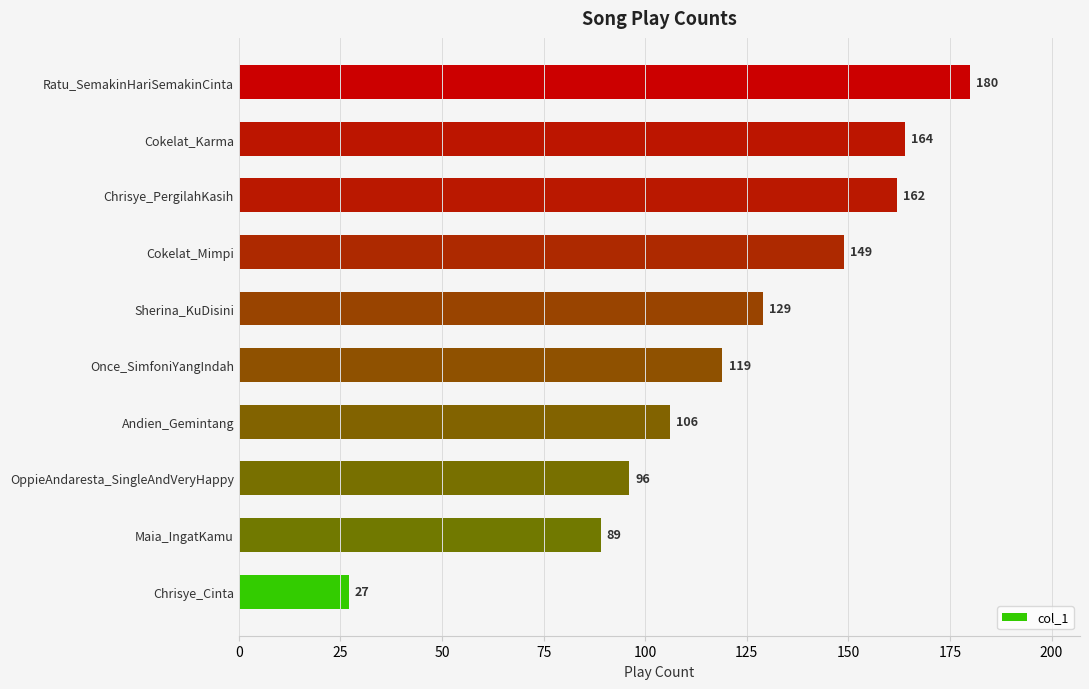

Between Maia_IngatKamu and Ratu_SemakinHariSemakinCinta, which is larger?

Ratu_SemakinHariSemakinCinta